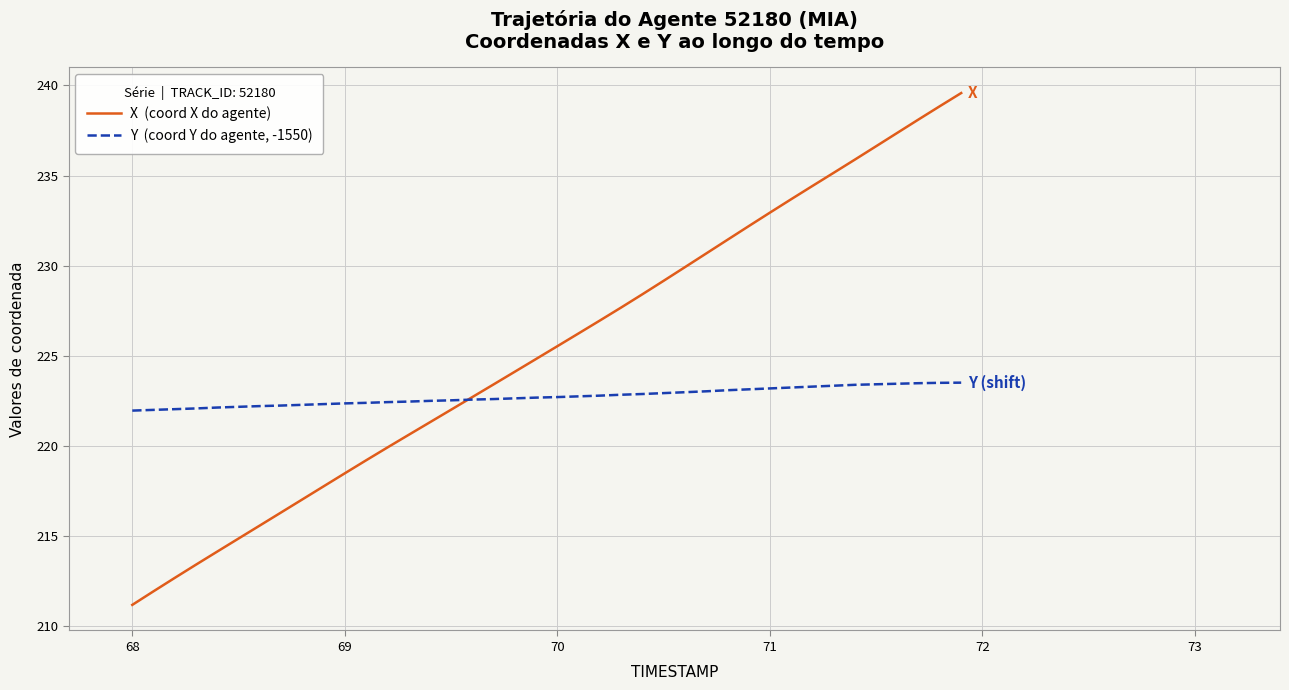

What is the maximum value shown in the chart?

239.6